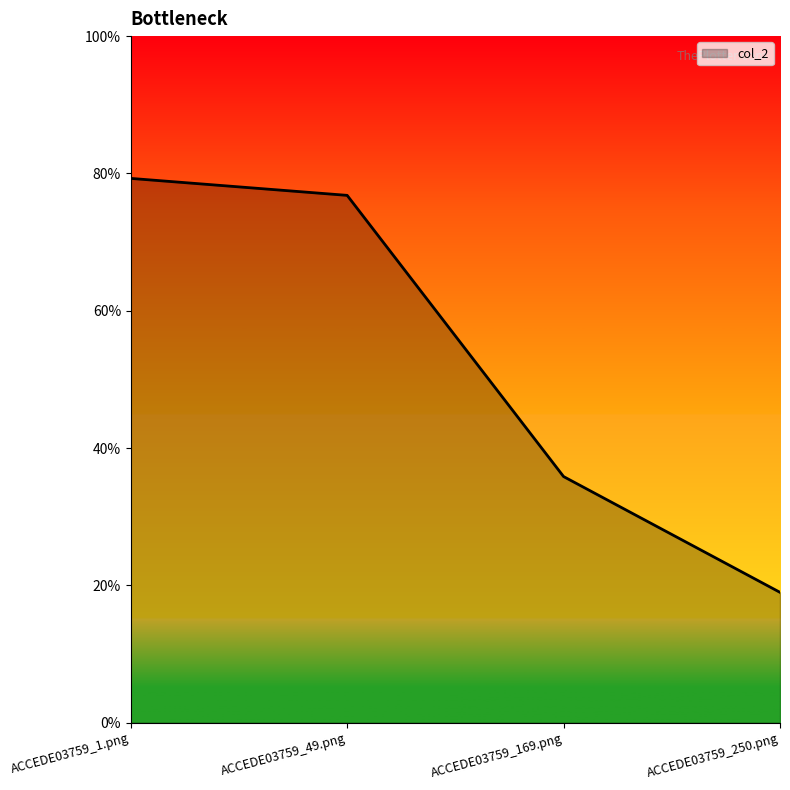

Reading left to right, transcribe all the data shown in this chart.

ACCEDE03759_1.png=0.8	ACCEDE03759_49.png=0.8	ACCEDE03759_169.png=0.4	ACCEDE03759_250.png=0.2